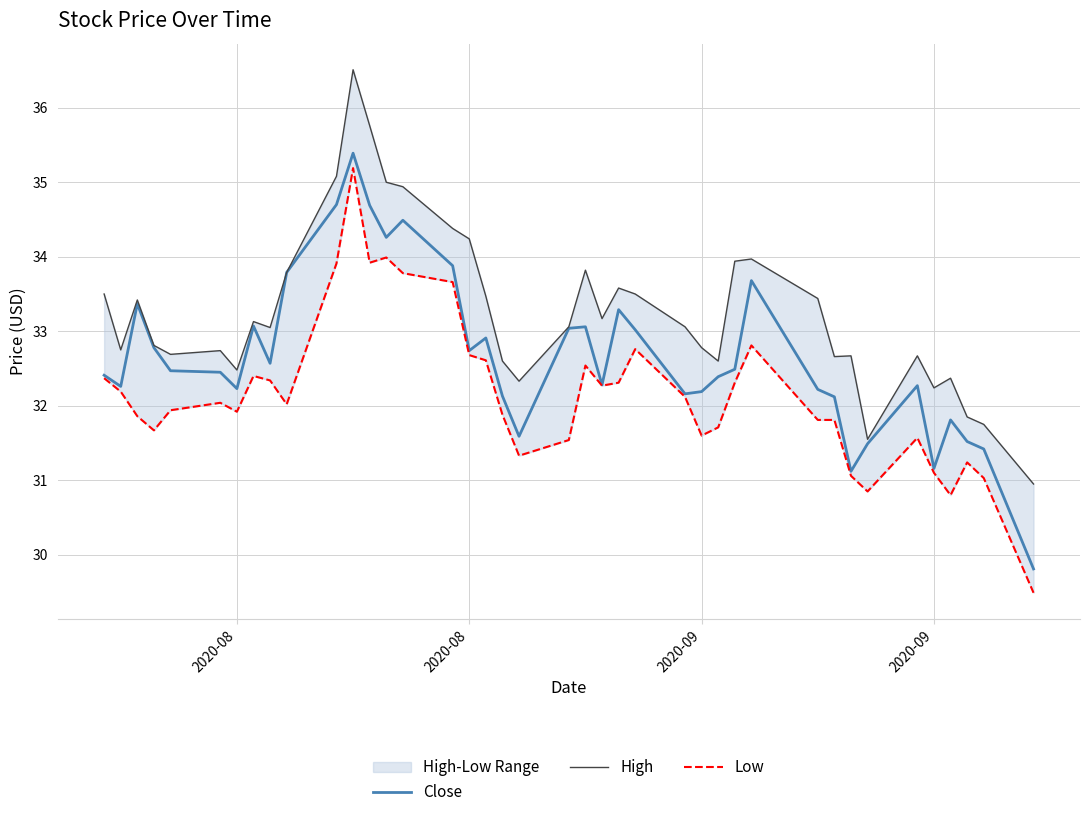

True or false: Low has a value of 12.5 at 2020-09.

False